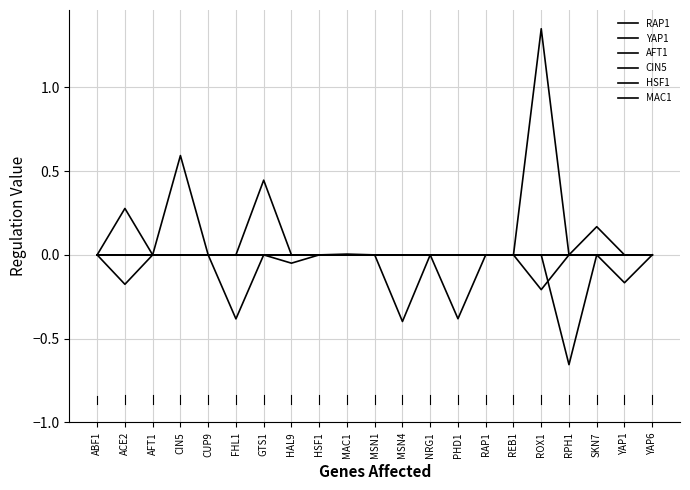

True or false: CIN5 has more than 1 points higher than both neighbors.

False